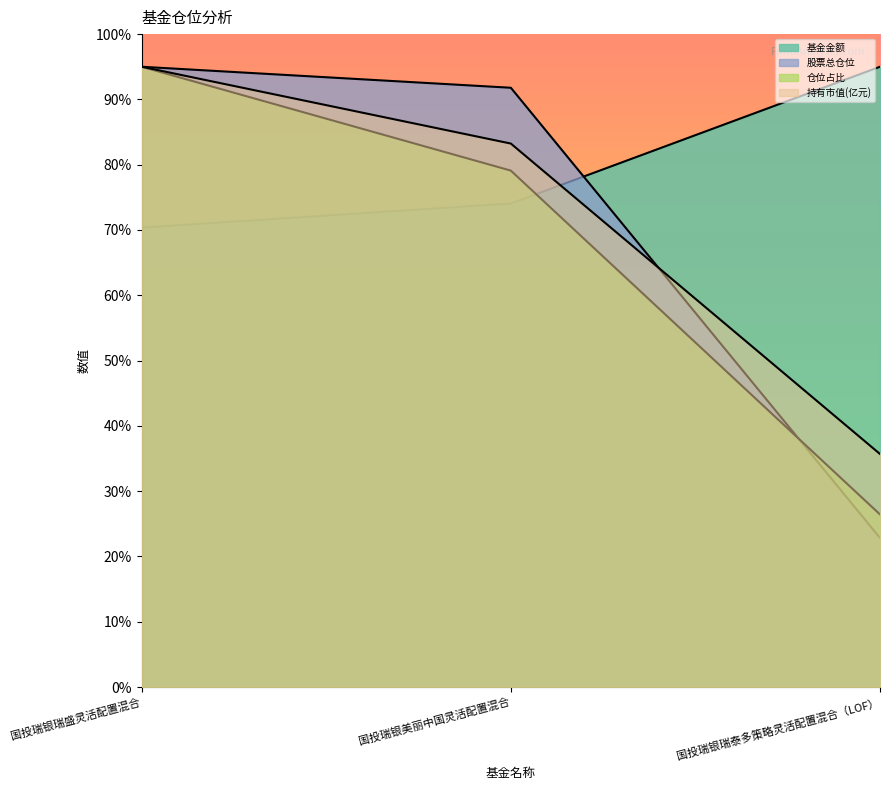

Which series has the widest spread of values?

股票总仓位